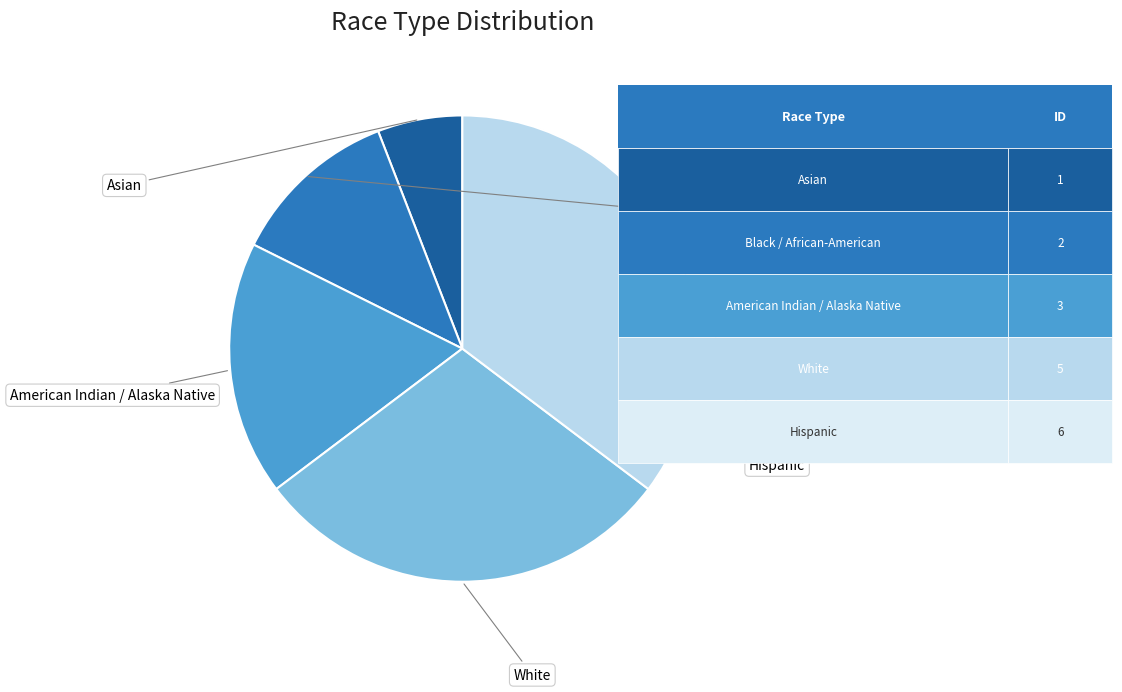

Is there any slice that represents more than half of the pie?

No